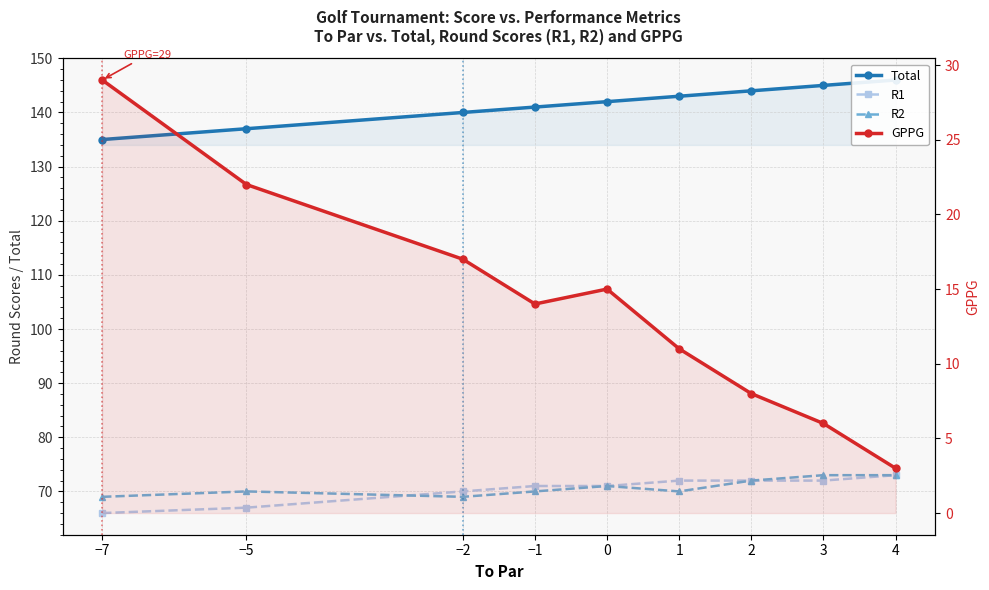

What is the maximum value for R1?

73